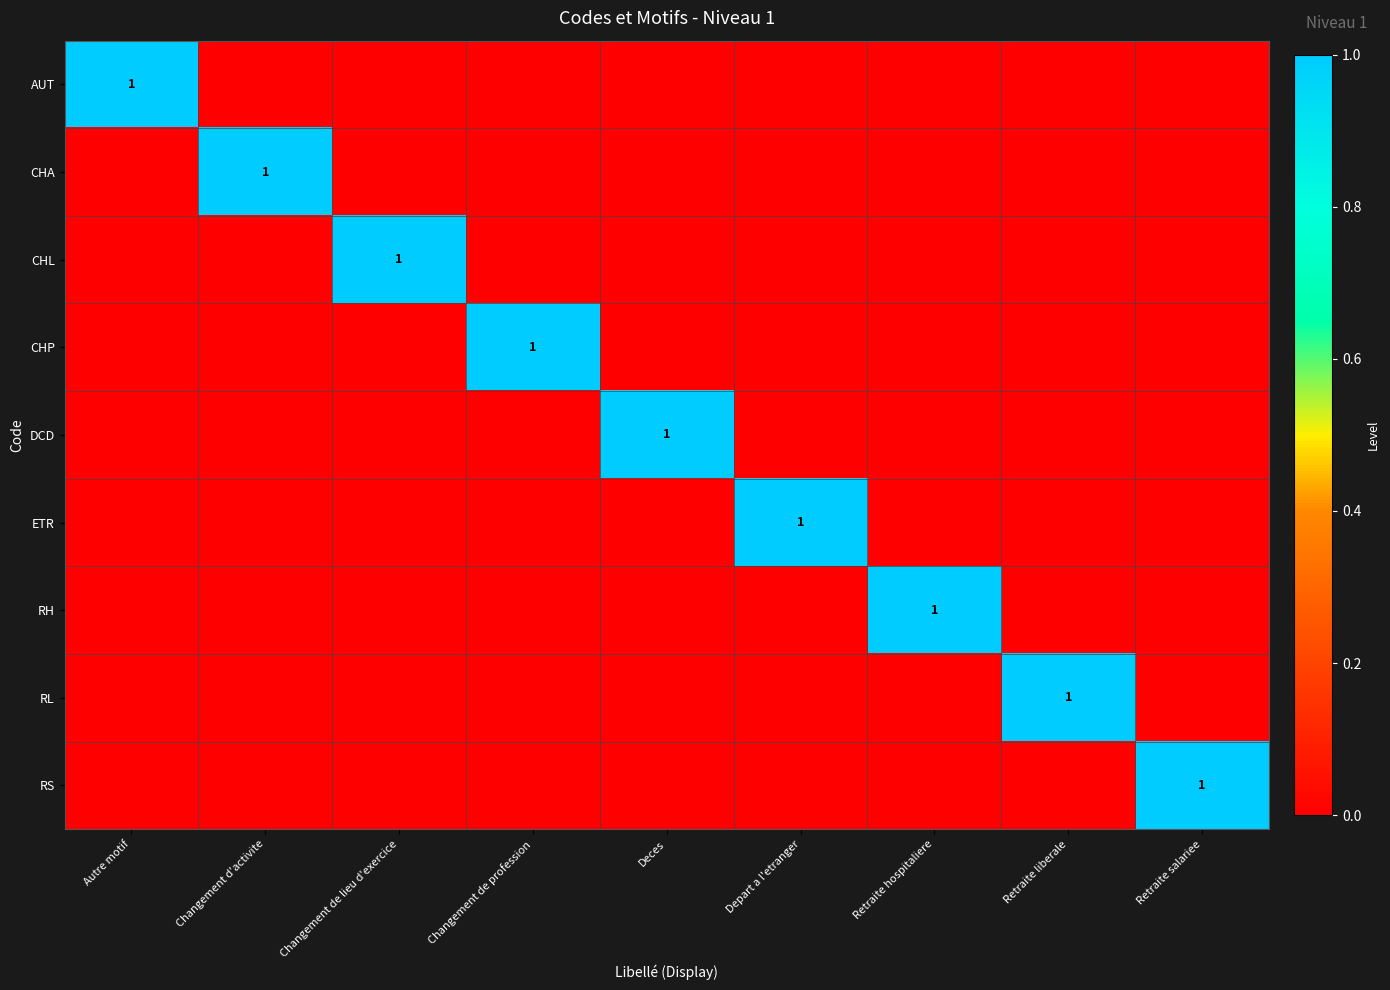

Rank the categories by CHA value from highest to lowest.

Changement d'activite, Autre motif, Changement de lieu d'exercice, Changement de profession, Deces, Depart a l'etranger, Retraite hospitaliere, Retraite liberale, Retraite salariee